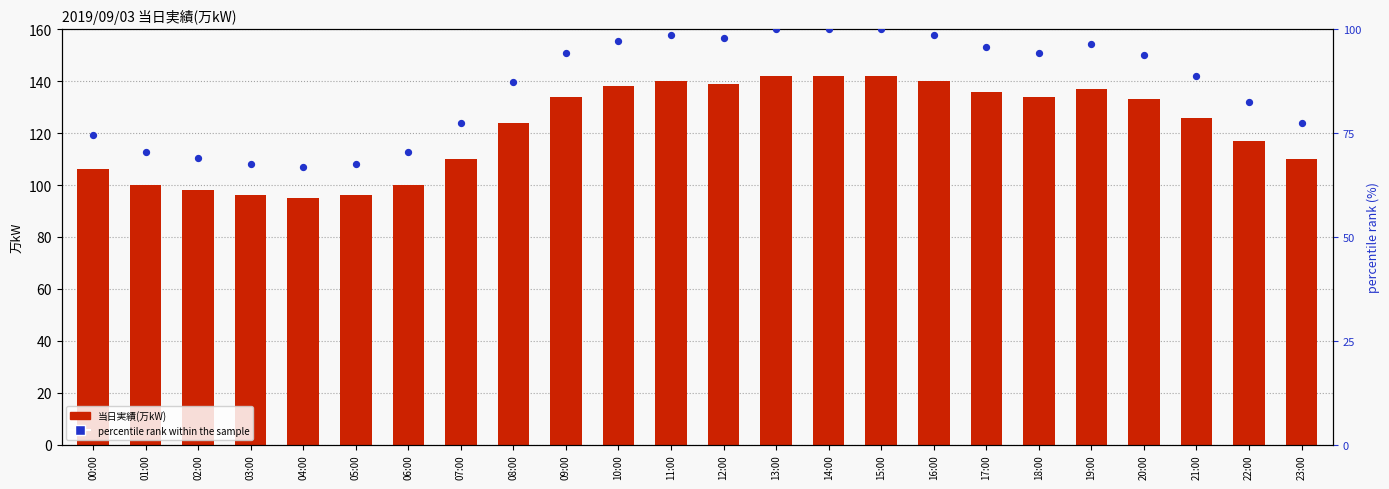

What are all the series names shown in the legend?

当日実績(万kW), percentile rank within the sample